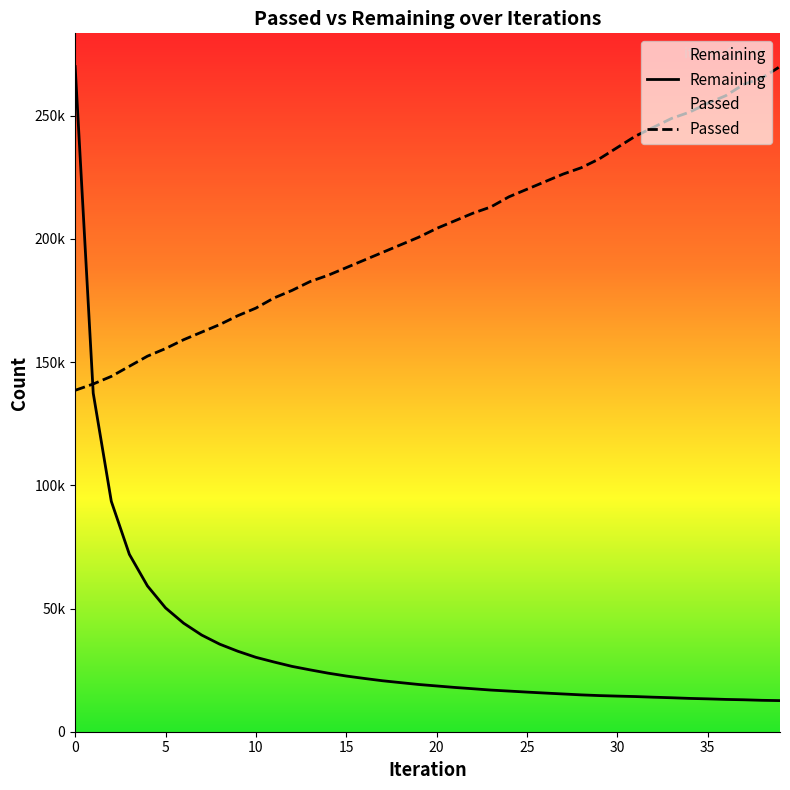

Between 11 and 30, which series saw the biggest shift?

Passed